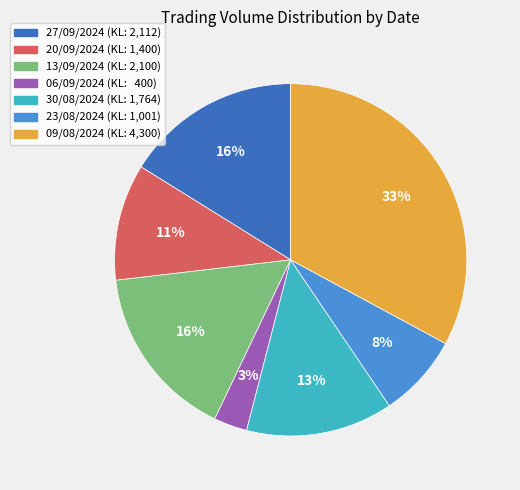

Is it true that 20/09/2024 is 11% of the pie?

True